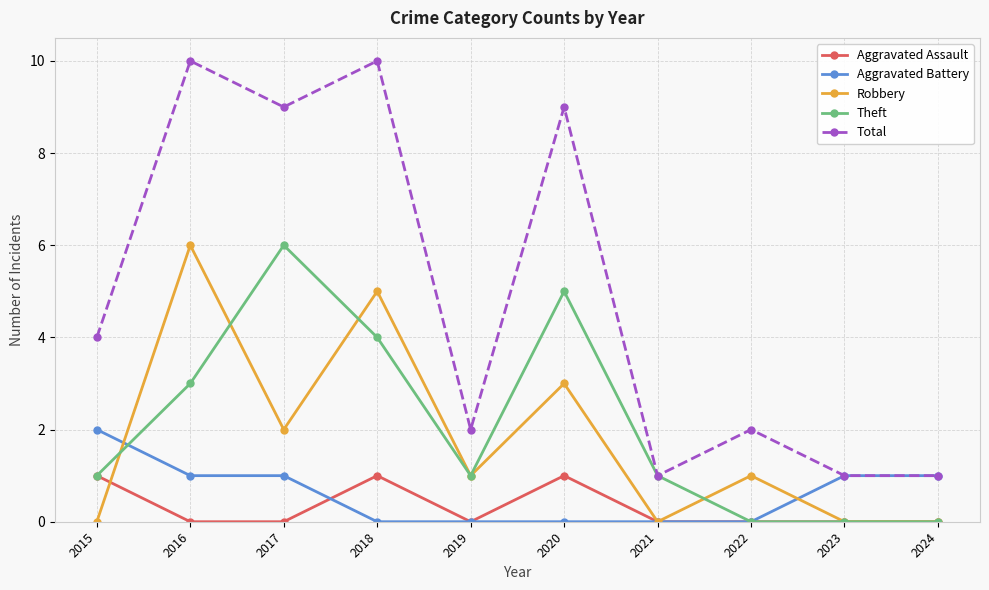

How many data points does each series have?

10